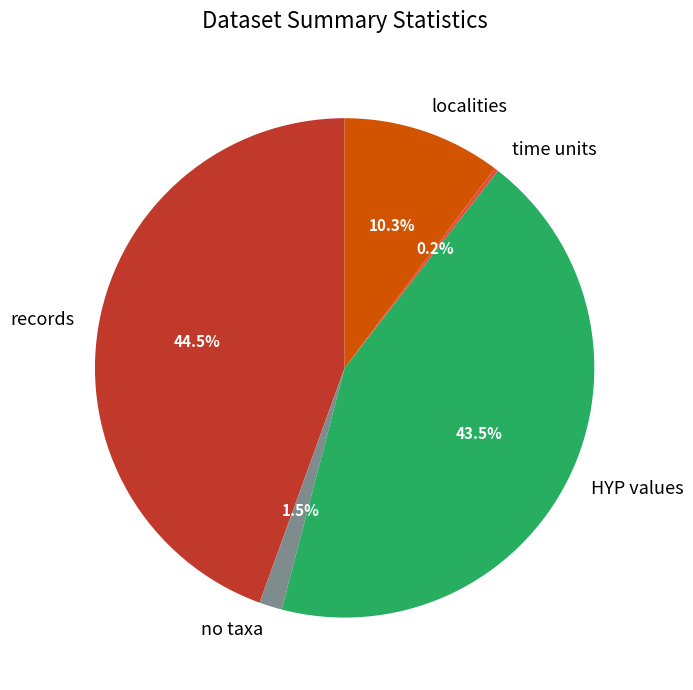

What percentage is NOT represented by localities?

89.7%